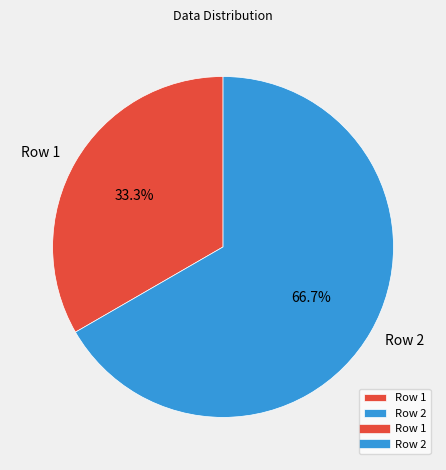

Approximately how many times larger is the value at Row 2 compared to Row 1?

2.0